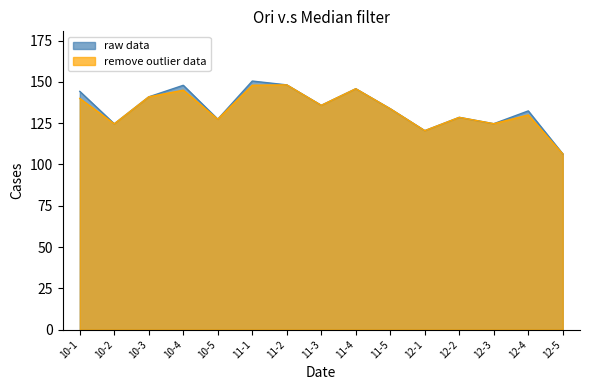

The remove outlier data series shows 148.0 at 11-1. True or false?

True